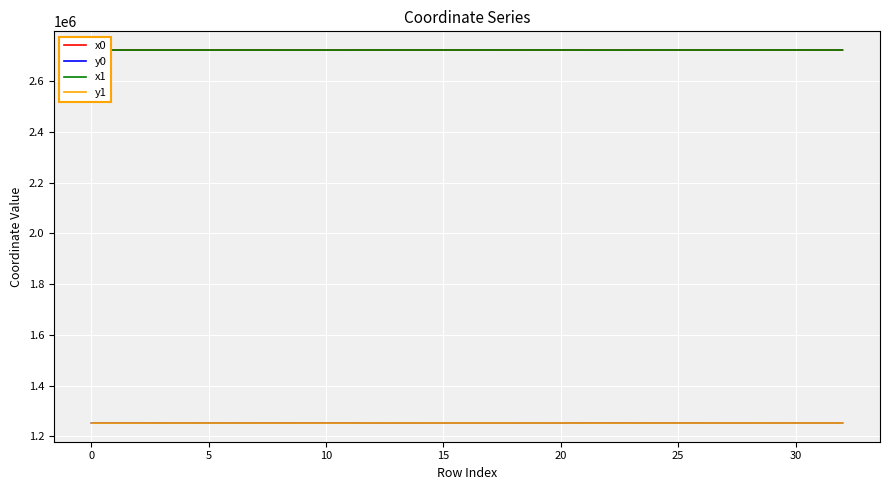

What is the highest value of the y1 series?

1252231.5